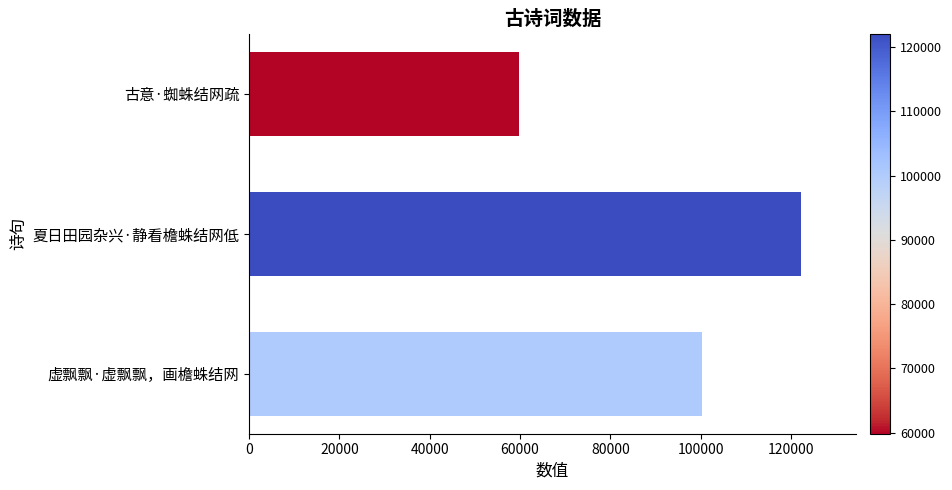

What is the smallest value displayed?

59836